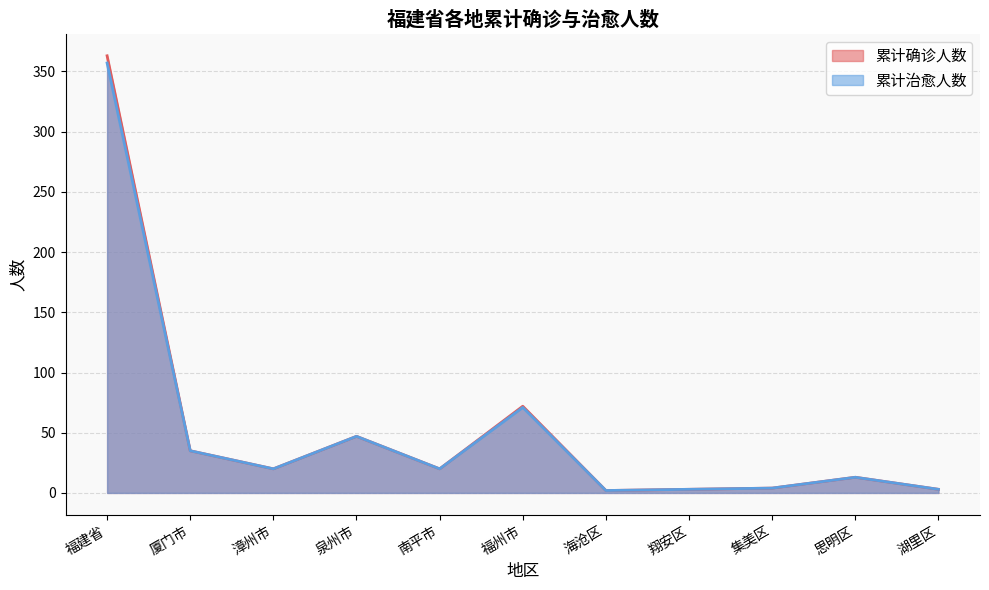

Which series has the widest spread of values?

累计确诊人数